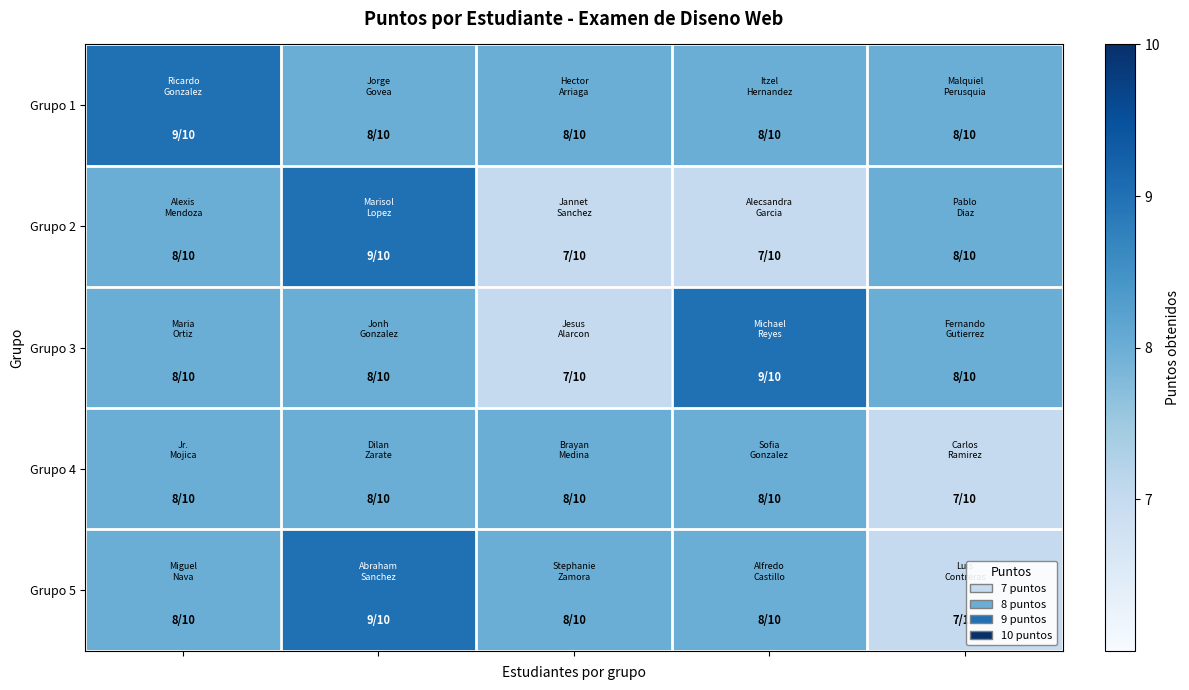

How many distinct data groups are displayed?

5